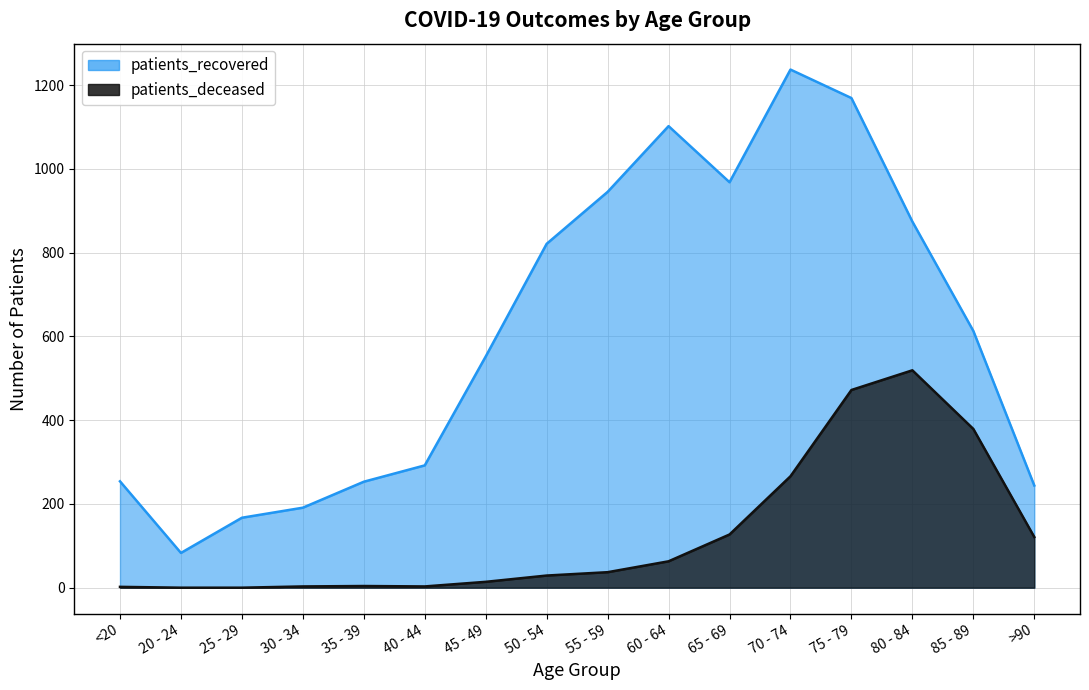

Which series changed the most between 65 - 69 and >90?

patients_recovered